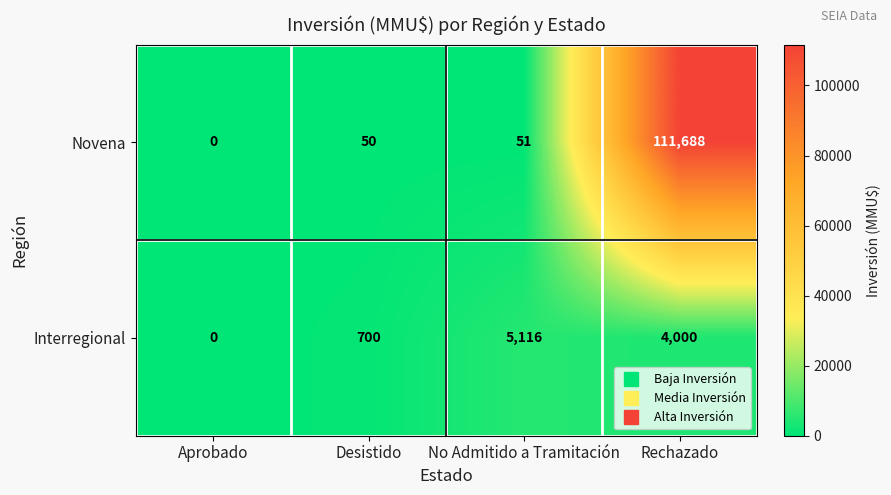

Between Desistido and Rechazado, which series saw the biggest shift?

Novena